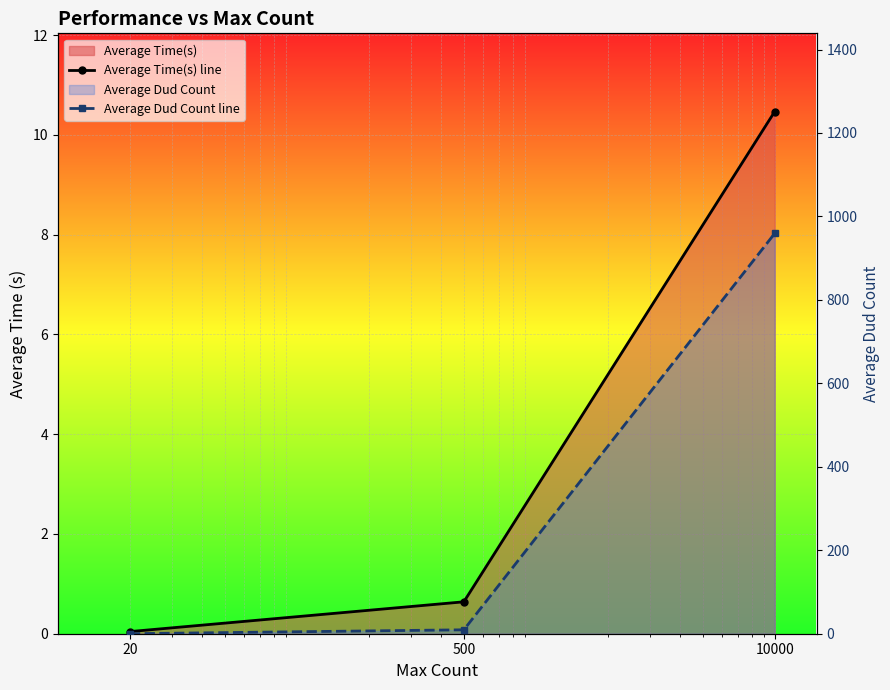

What is the difference between the Average Dud Count line values at 20 and 10000?

959.2